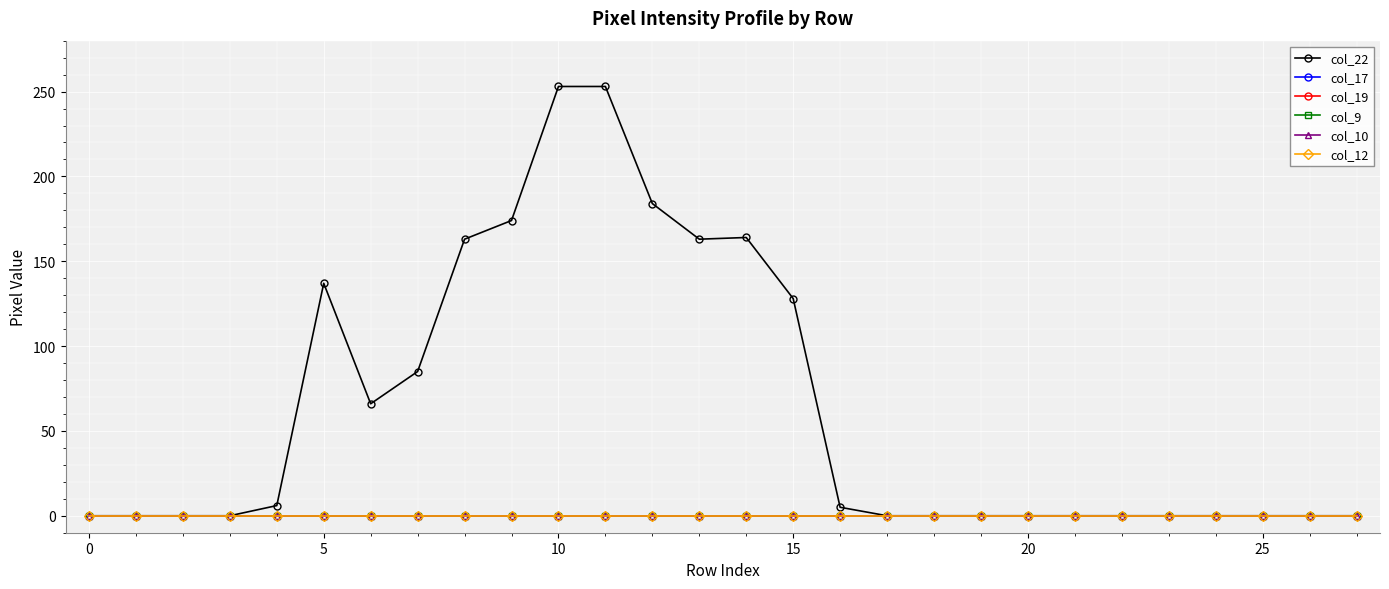

Does the chart have visible grid lines?

Yes